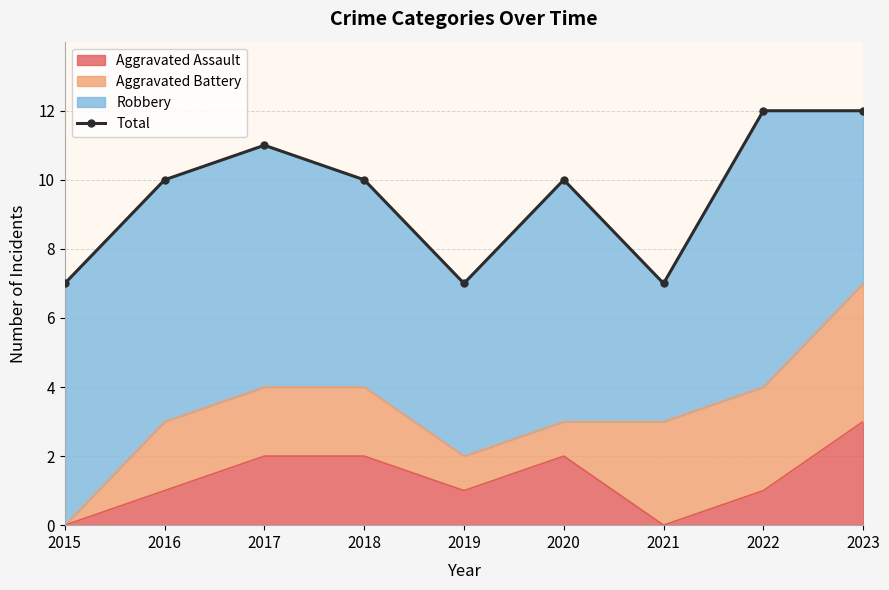

List the labels in order of value, largest first.

2022, 2023, 2017, 2016, 2018, 2020, 2015, 2019, 2021